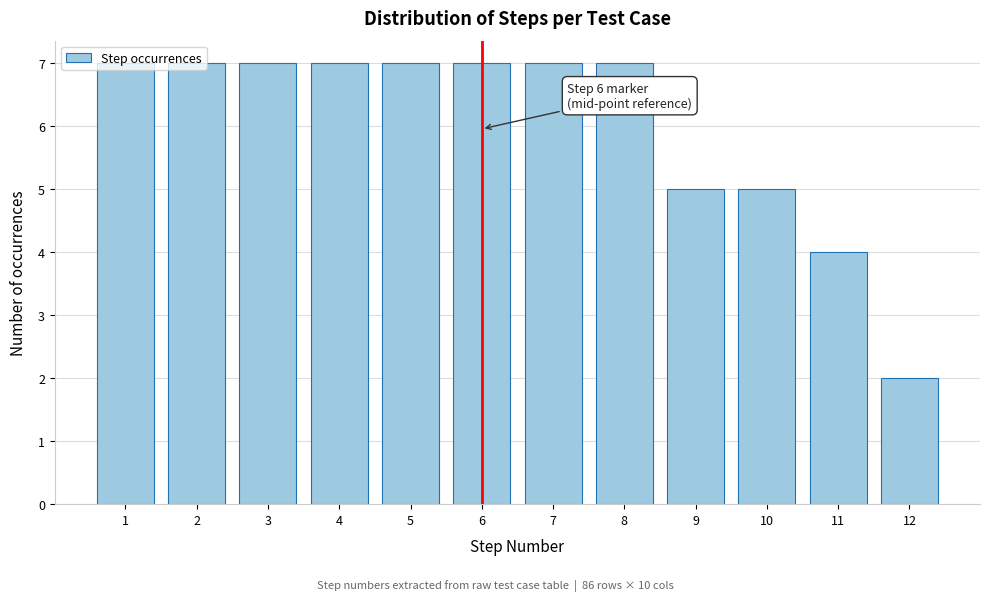

What is the maximum value shown in the chart?

7